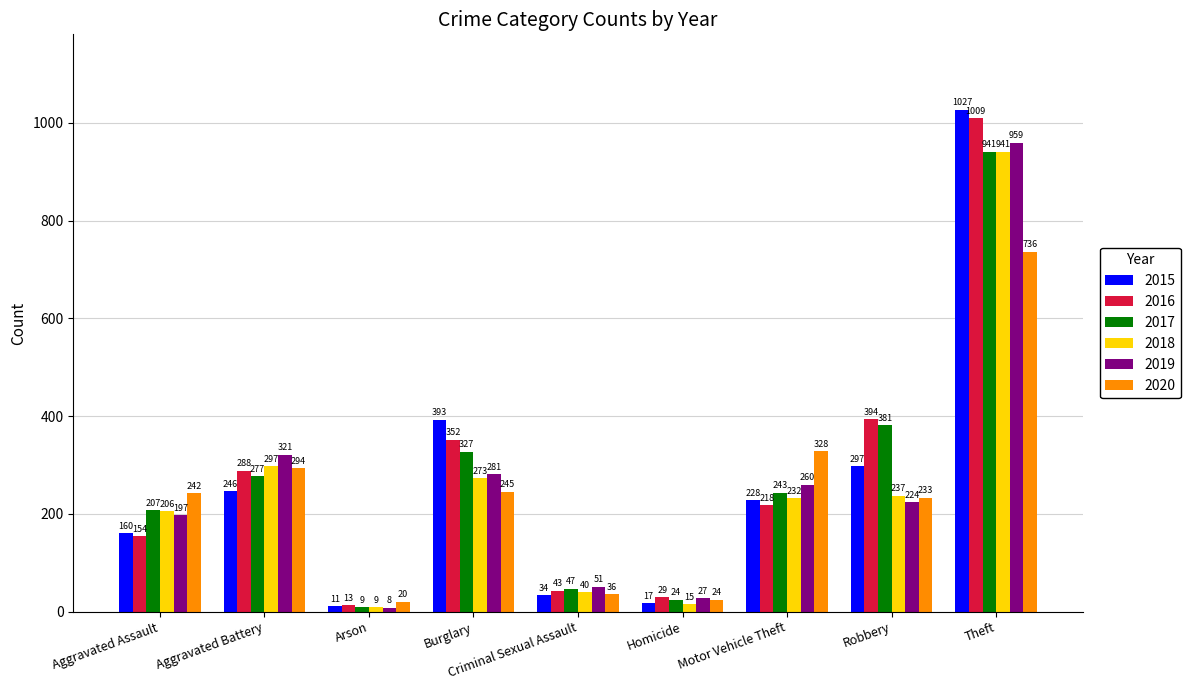

Reading left to right, list all the values displayed in this chart.

2015: 160	246	11	393	34	17	228	297	1027
2016: 154	288	13	352	43	29	218	394	1009
2017: 207	277	9	327	47	24	243	381	941
2018: 206	297	9	273	40	15	232	237	941
2019: 197	321	8	281	51	27	260	224	959
2020: 242	294	20	245	36	24	328	233	736